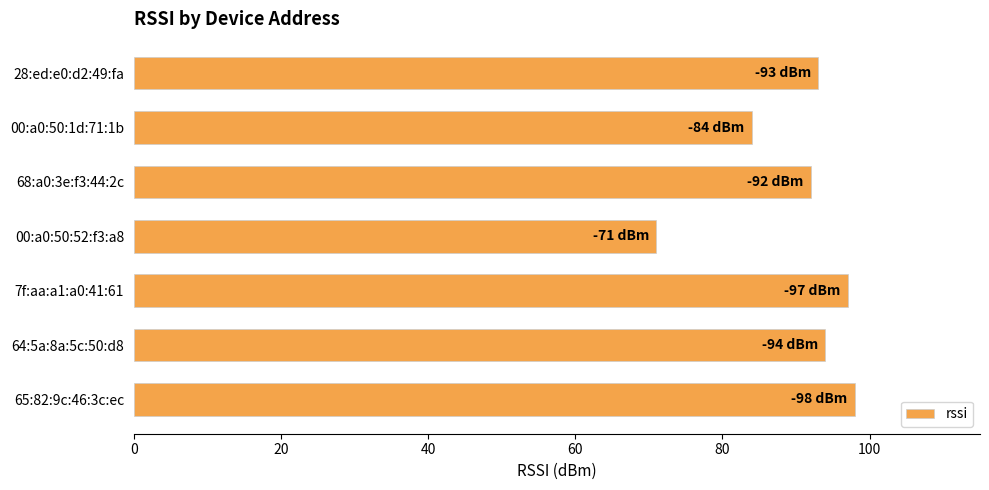

Are the bars grouped side by side (vs. stacked)?

No